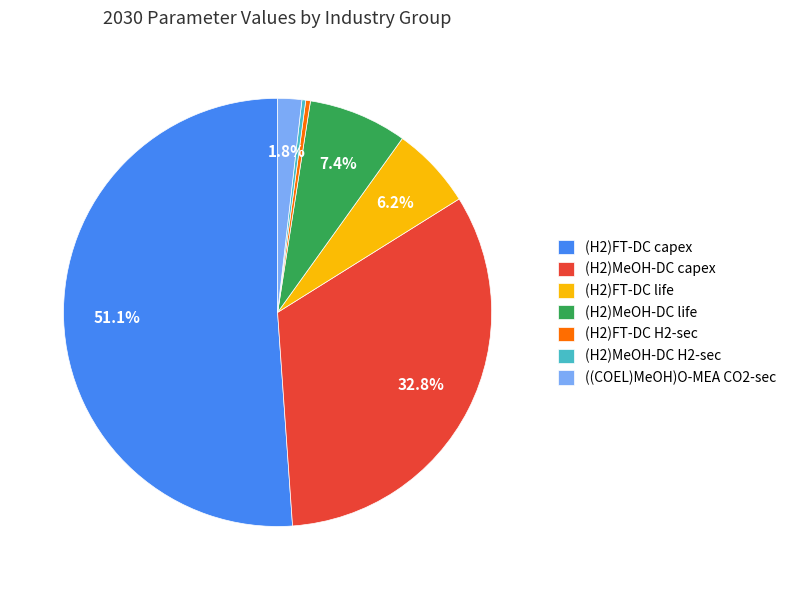

What is the largest slice in the pie chart?

(H2)FT-DC capex